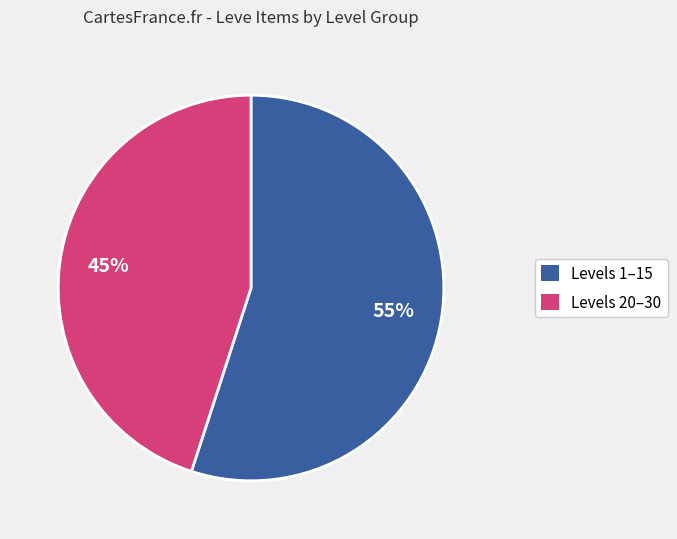

Do Levels 1–15 and Levels 20–30 together represent more than half of the pie?

Yes